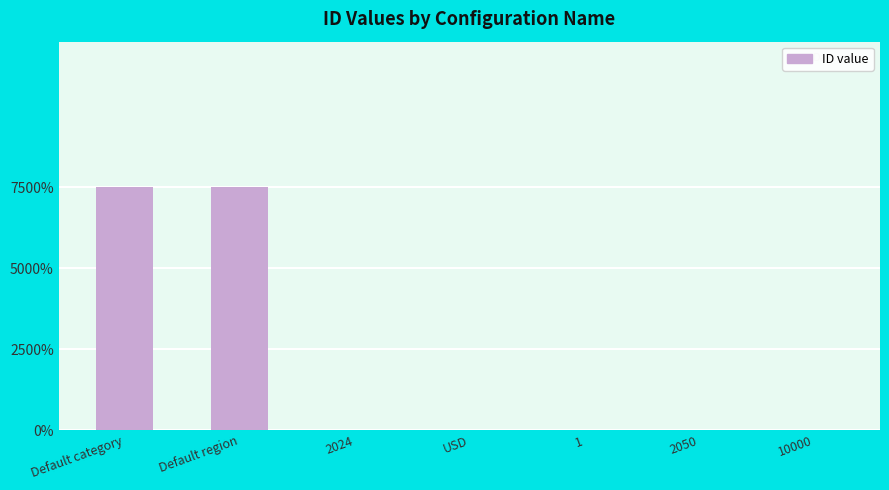

What is the label of the 4th bar from the left?

USD